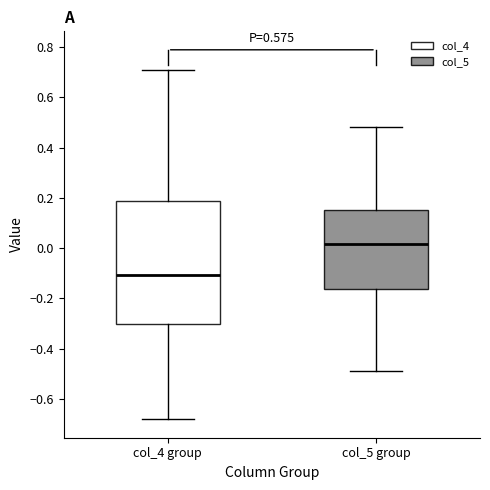

Which box has the highest median line?

col_5 group